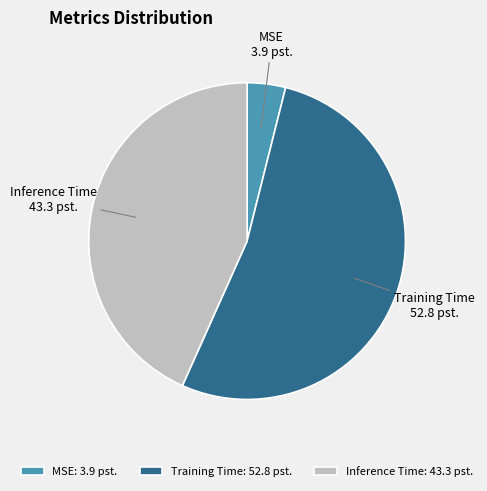

Is the sum of Inference Time and MSE greater than half?

No